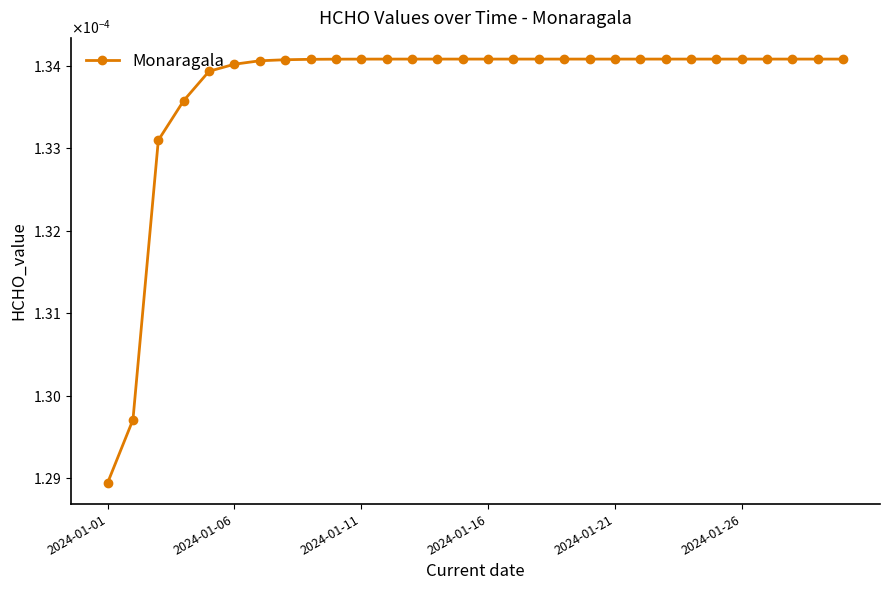

Does the chart have visible grid lines?

No